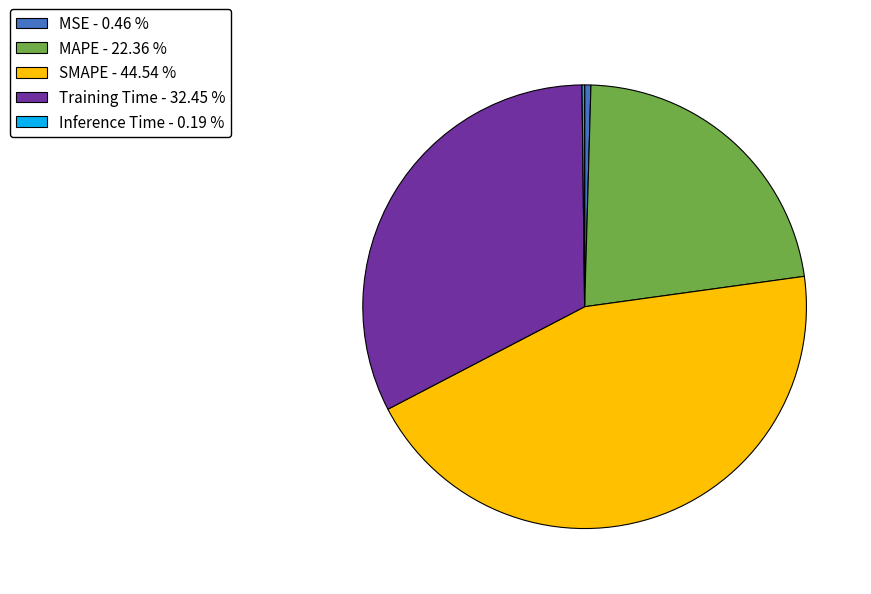

Between Training Time - 32.45 % and MSE - 0.46 %, which is larger?

Training Time - 32.45 %